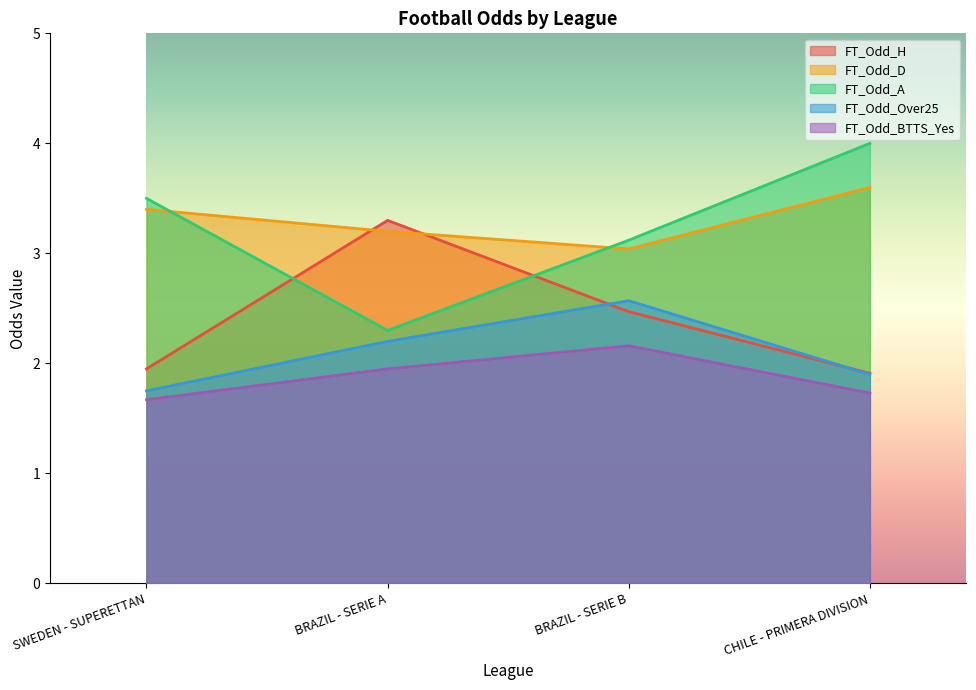

Reading left to right, what are all the values shown in this chart?

FT_Odd_H: 1.9	3.3	2.5	1.9
FT_Odd_D: 3.4	3.2	3.0	3.6
FT_Odd_A: 3.5	2.3	3.1	4.0
FT_Odd_Over25: 1.8	2.2	2.6	1.9
FT_Odd_BTTS_Yes: 1.7	1.9	2.2	1.7